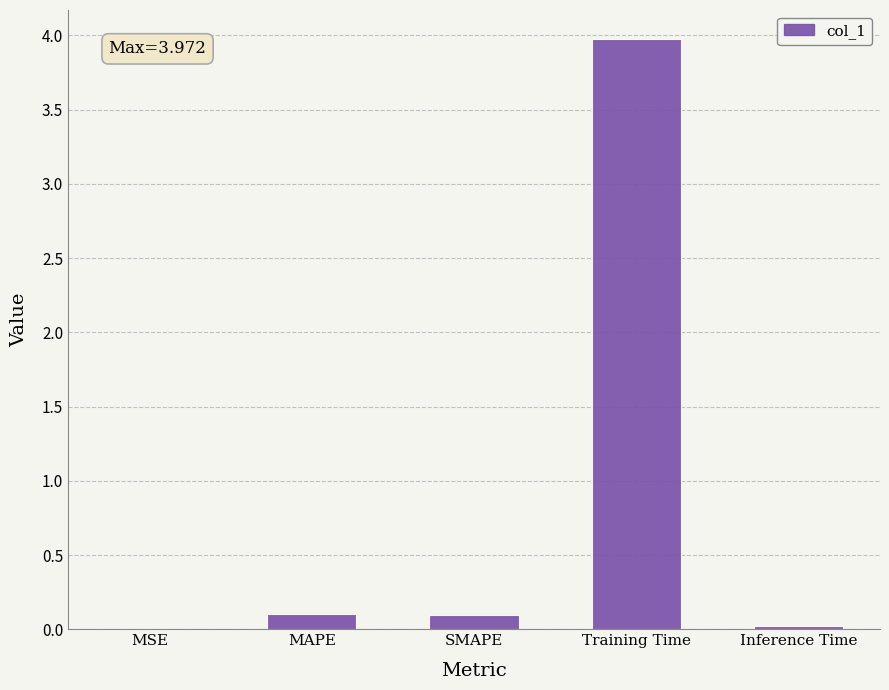

What is the maximum value shown in the chart?

4.0